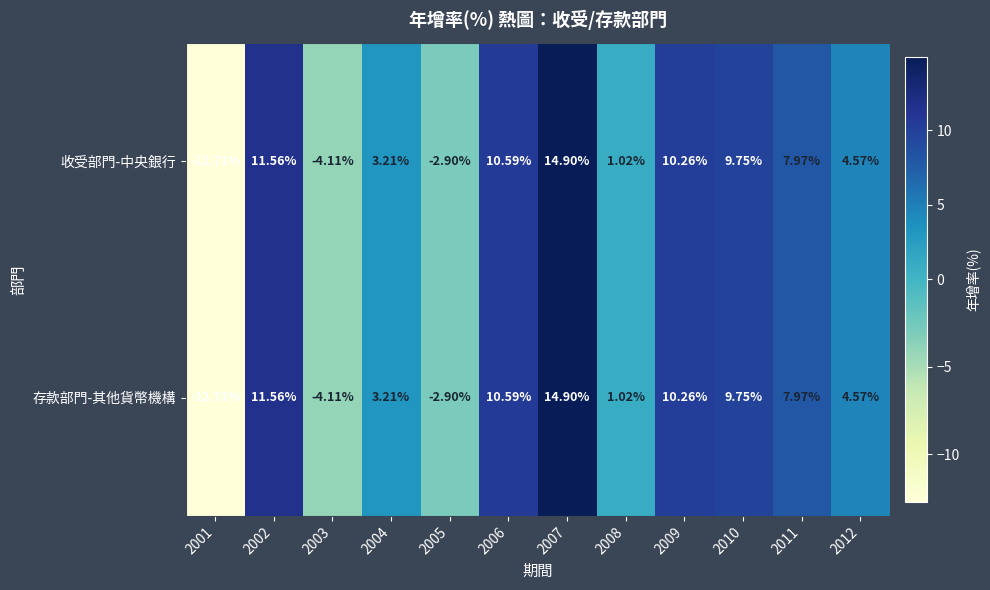

Is the value of 收受部門-中央銀行 at 2003 greater than the value of 存款部門-其他貨幣機構 at 2009?

No